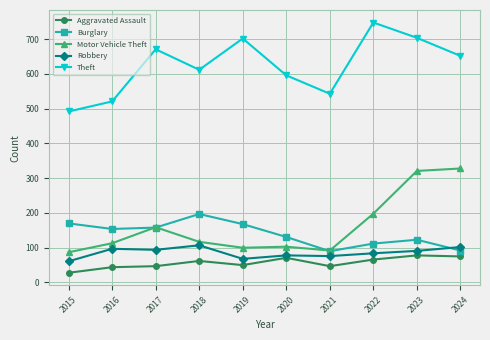

What is the maximum value for Theft?

748